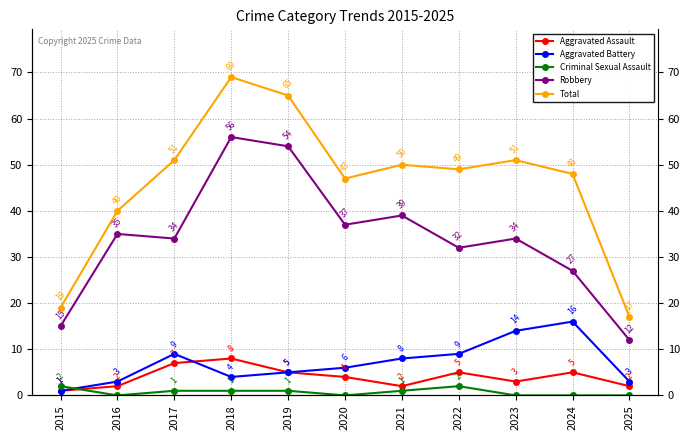

What are all the series names shown in the legend?

Aggravated Assault, Aggravated Battery, Criminal Sexual Assault, Robbery, Total